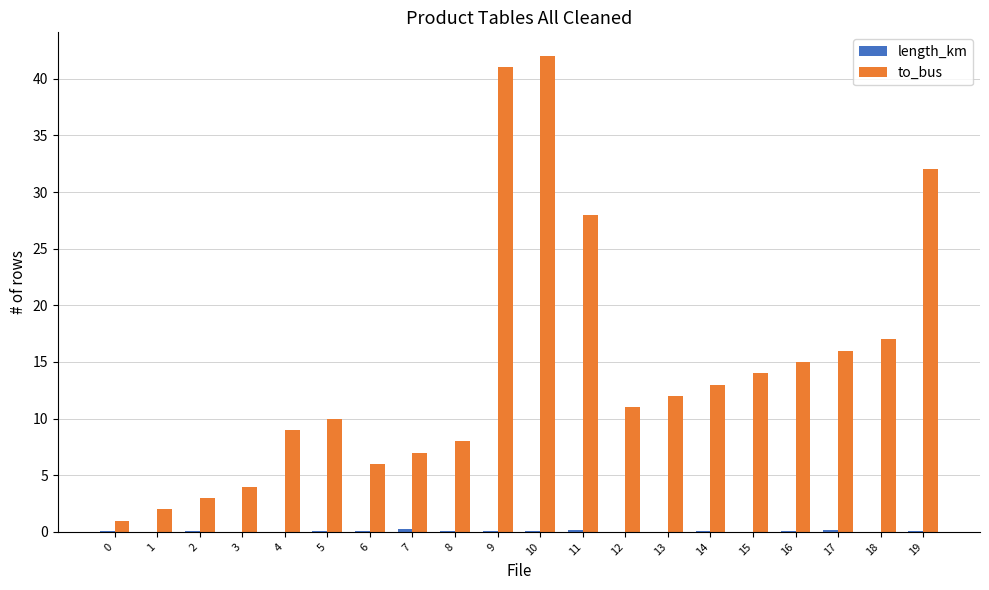

What is the highest value of the to_bus series?

42.0